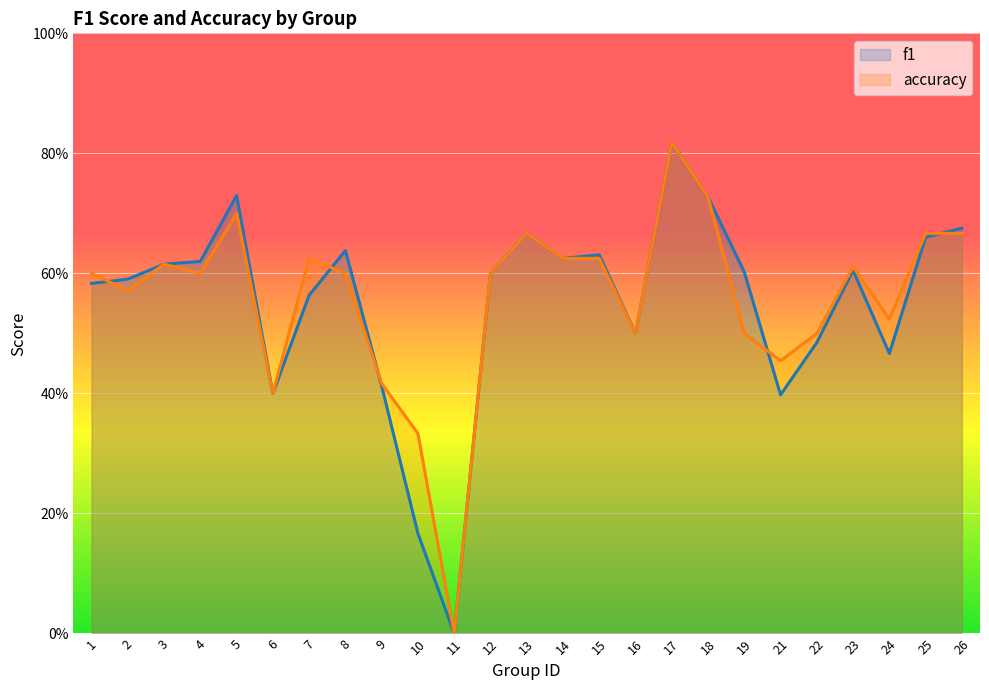

At which category does the chart reach its minimum across all series?

11